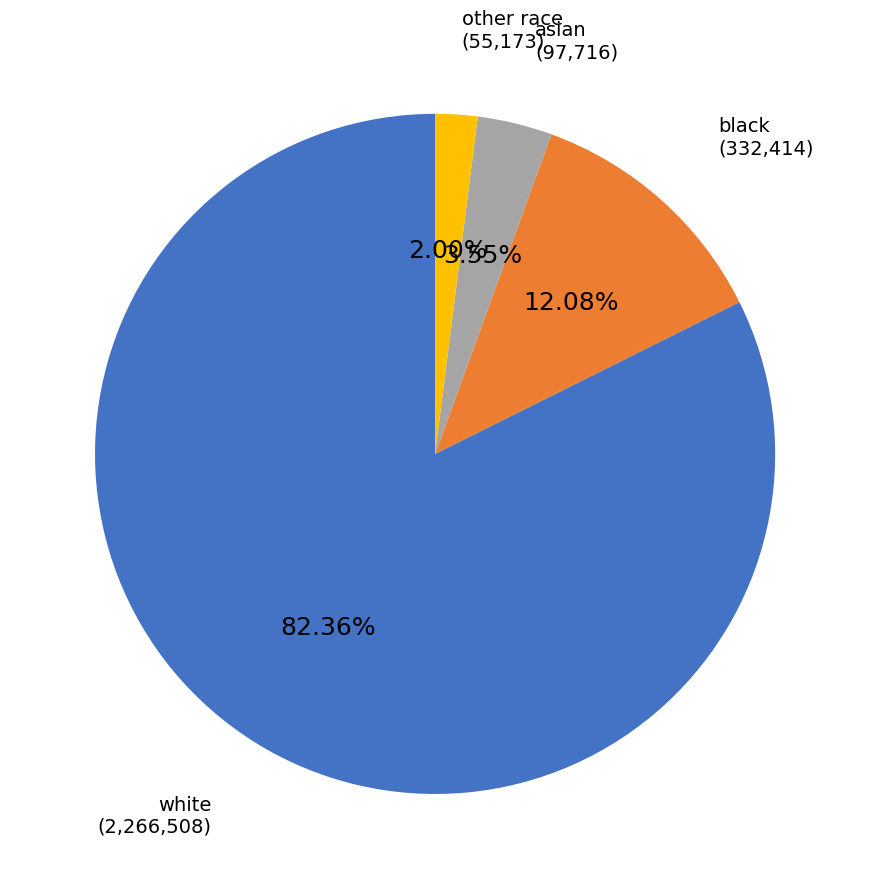

Does any single category account for the majority?

Yes